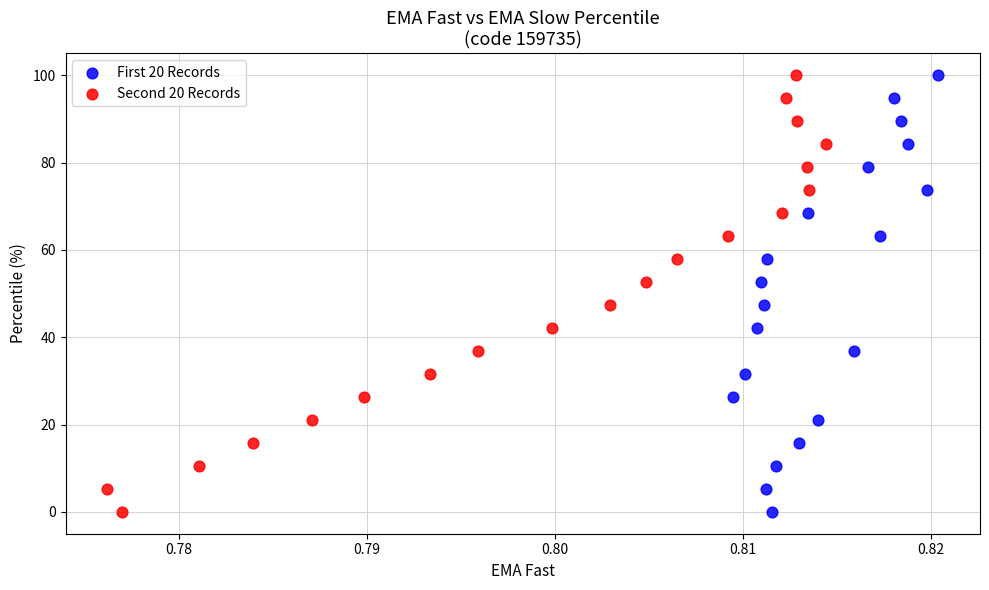

What are all the series names shown in the legend?

First 20 Records, Second 20 Records